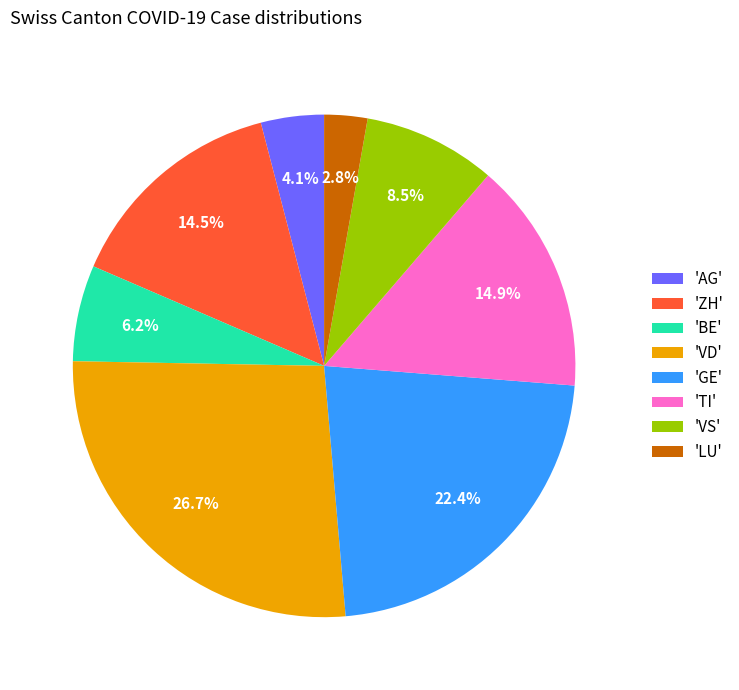

Which category has the biggest portion of the pie?

'VD'